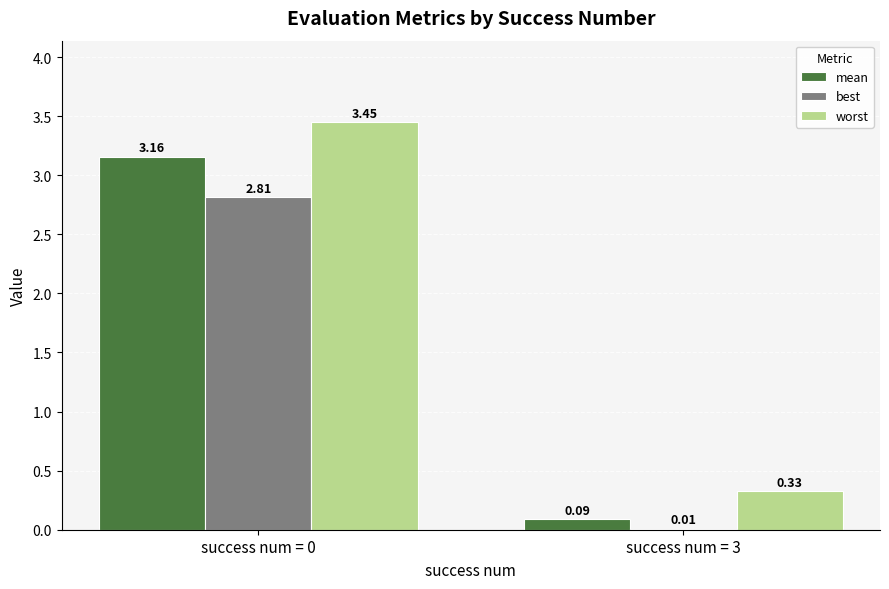

What are all the series names shown in the legend?

mean, best, worst